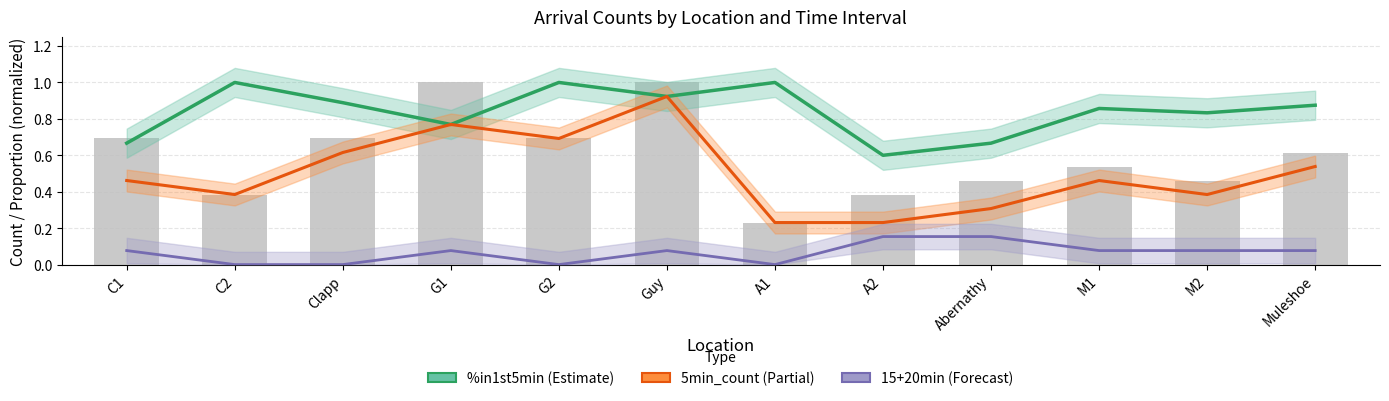

What is the minimum value for %in1st5min?

0.6